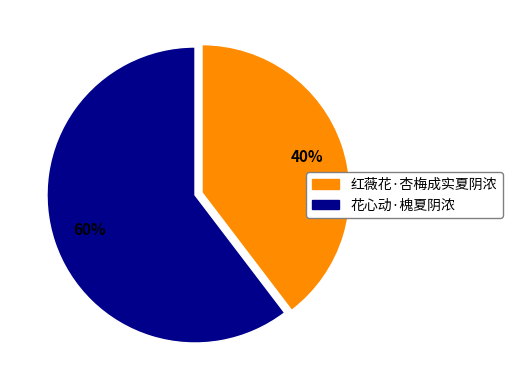

Do 红薇花·杏梅成实夏阴浓 and 花心动·槐夏阴浓 together represent more than half of the pie?

Yes